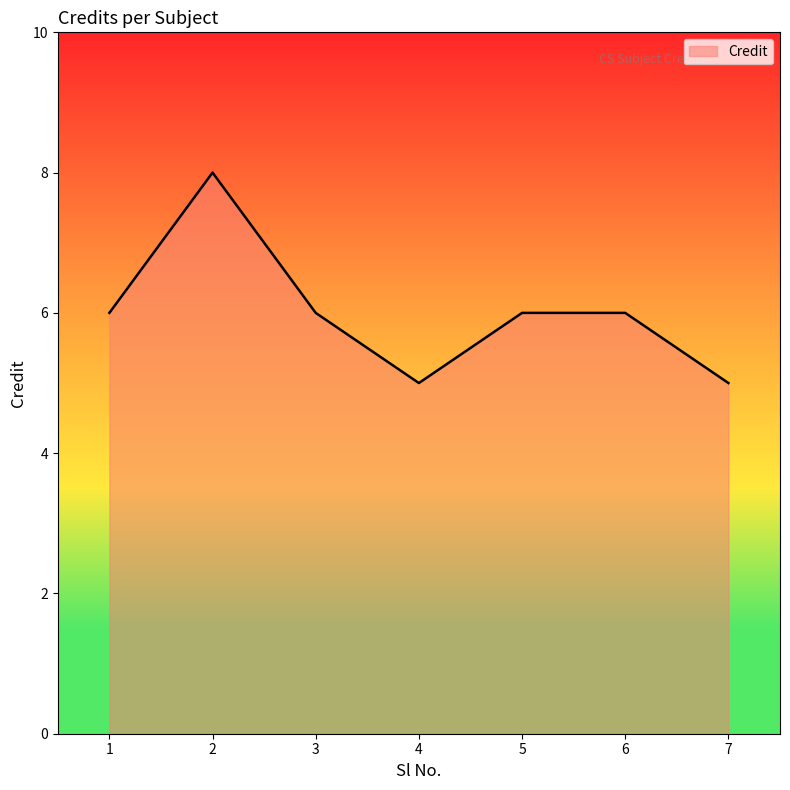

Is it true that the value at 1 is 4?

False